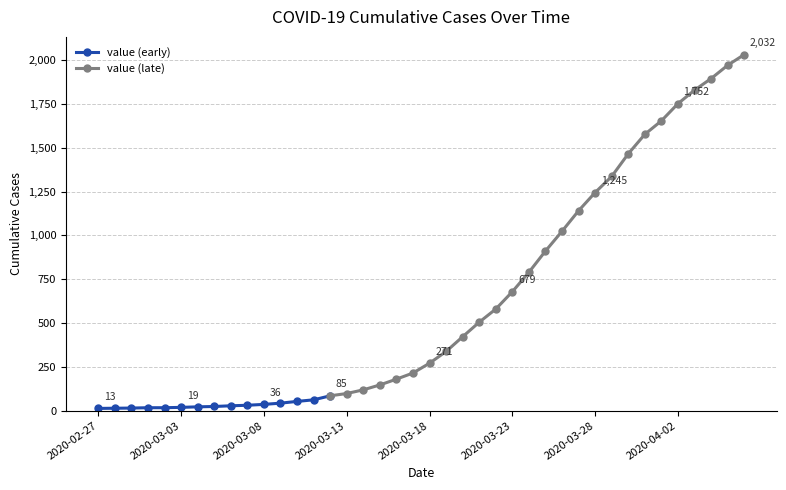

What is the approximate value at 2020-03-29, to the nearest 50?

1350